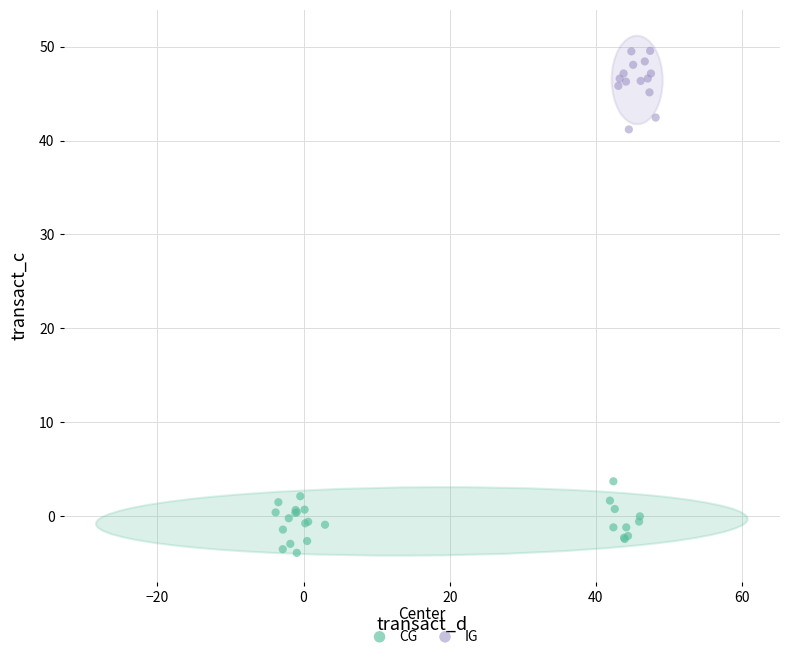

What are all the series names shown in the legend?

CG, IG